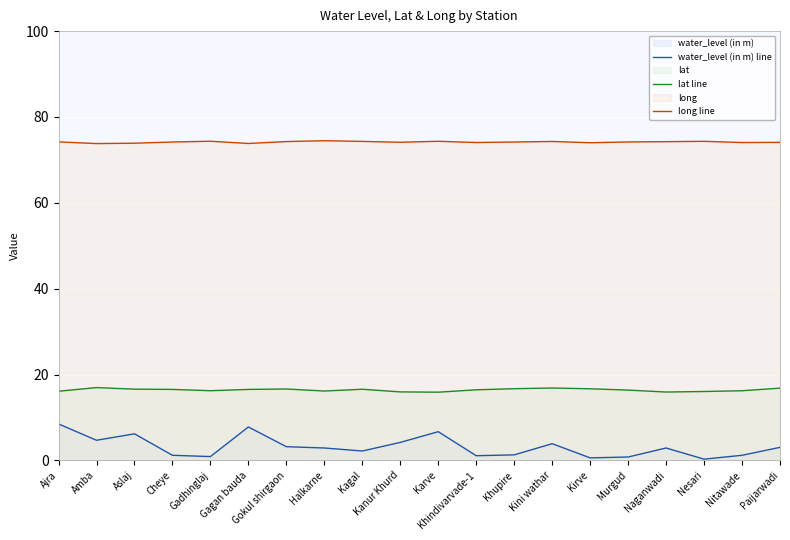

Reading left to right, list all the values displayed in this chart.

water_level (in m) line: Ajra=8.5	Amba=4.7	Aslaj=6.2	Cheye=1.2	Gadhinglaj=0.9	Gagan bauda=7.8	Gokul shirgaon=3.2	Halkarne=2.9	Kagal=2.2	Kanur Khurd=4.2	Karve=6.7	Khindivarvade-1=1.1	Khupire=1.3	Kini wathar=3.9	Kirve=0.6	Murgud=0.8	Naganwadi=2.9	Nesari=0.3	Nitawade=1.2	Paijarwadi=3.0
lat line: Ajra=16.1	Amba=17.0	Aslaj=16.6	Cheye=16.5	Gadhinglaj=16.2	Gagan bauda=16.5	Gokul shirgaon=16.6	Halkarne=16.2	Kagal=16.6	Kanur Khurd=16.0	Karve=15.9	Khindivarvade-1=16.5	Khupire=16.7	Kini wathar=16.9	Kirve=16.7	Murgud=16.4	Naganwadi=15.9	Nesari=16.1	Nitawade=16.2	Paijarwadi=16.8
long line: Ajra=74.2	Amba=73.8	Aslaj=73.9	Cheye=74.2	Gadhinglaj=74.4	Gagan bauda=73.8	Gokul shirgaon=74.3	Halkarne=74.5	Kagal=74.3	Kanur Khurd=74.1	Karve=74.3	Khindivarvade-1=74.1	Khupire=74.2	Kini wathar=74.3	Kirve=74.0	Murgud=74.2	Naganwadi=74.2	Nesari=74.3	Nitawade=74.0	Paijarwadi=74.1